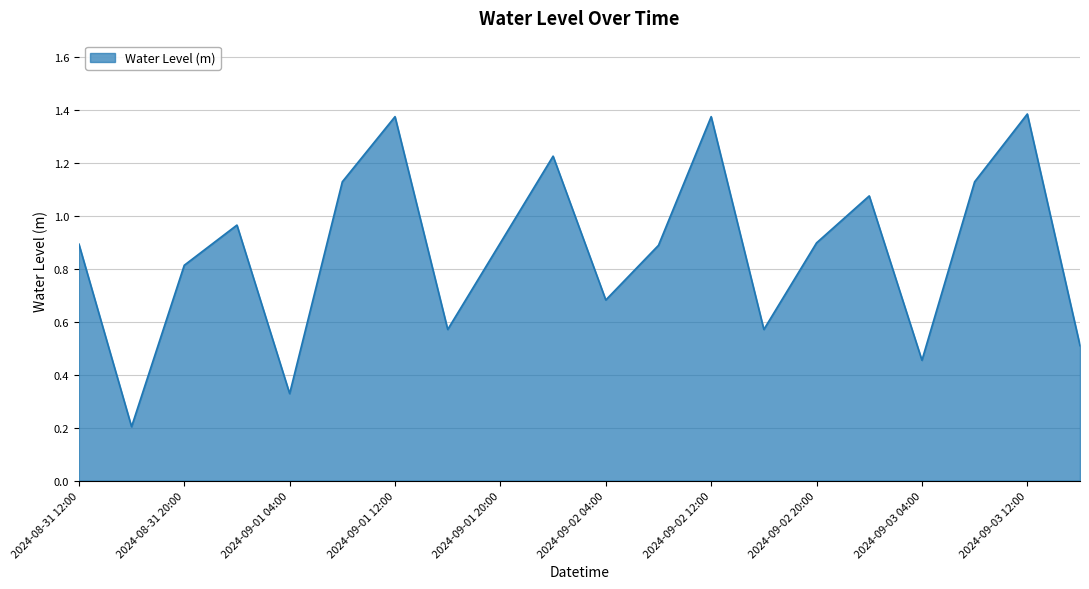

List the labels in order of value, largest first.

2024-09-03 12:00, 2024-09-01 12:00, 2024-09-02 12:00, 2024-09-02 00:00, 2024-09-01 08:00, 2024-09-03 08:00, 2024-09-03 00:00, 2024-09-01 00:00, 2024-09-01 20:00, 2024-09-02 20:00, 2024-08-31 12:00, 2024-09-02 08:00, 2024-08-31 20:00, 2024-09-02 04:00, 2024-09-01 16:00, 2024-09-02 16:00, 2024-09-03 16:00, 2024-09-03 04:00, 2024-09-01 04:00, 2024-08-31 16:00